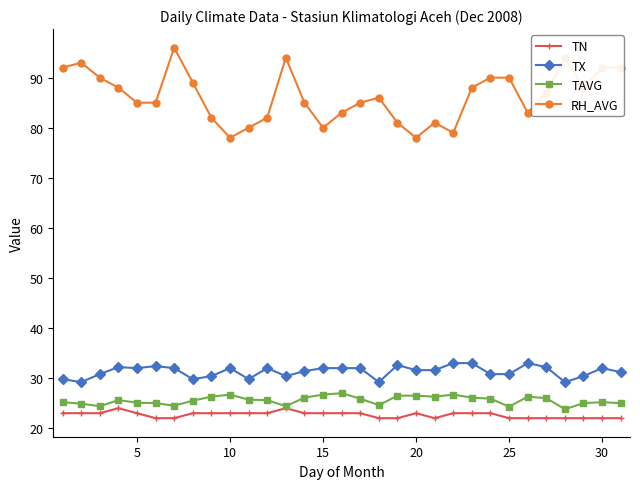

What is the smallest value displayed?

22.0